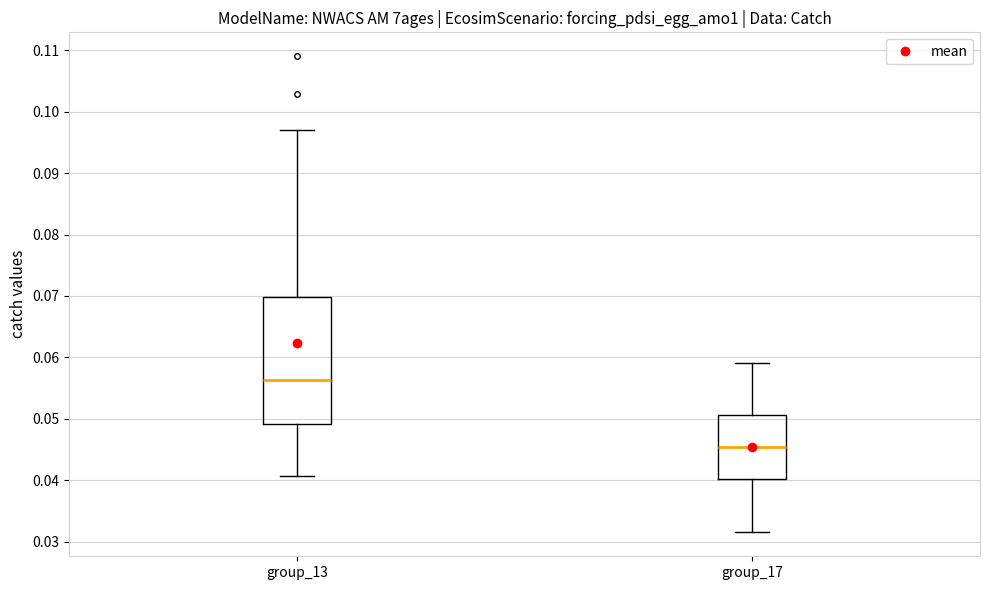

Reading left to right, read every box against the y-axis: the position of its median line, the range the box covers, and the ends of its whiskers. The values are not printed on the chart, so give them approximately, as read against the axis.

group_13: median 0.056, box 0.049 to 0.070, whiskers 0.041 to 0.097
group_17: median 0.045, box 0.040 to 0.051, whiskers 0.031 to 0.059